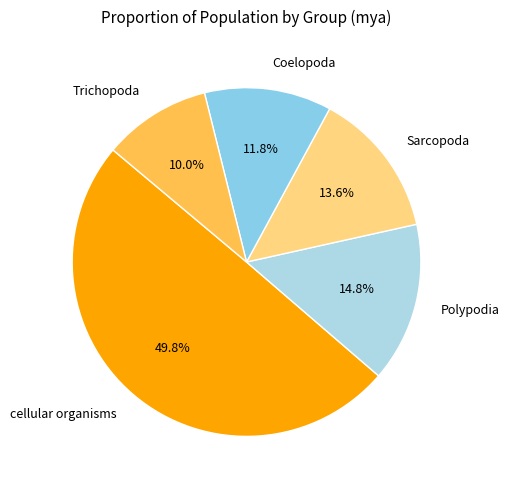

Count the number of slices in the pie.

5